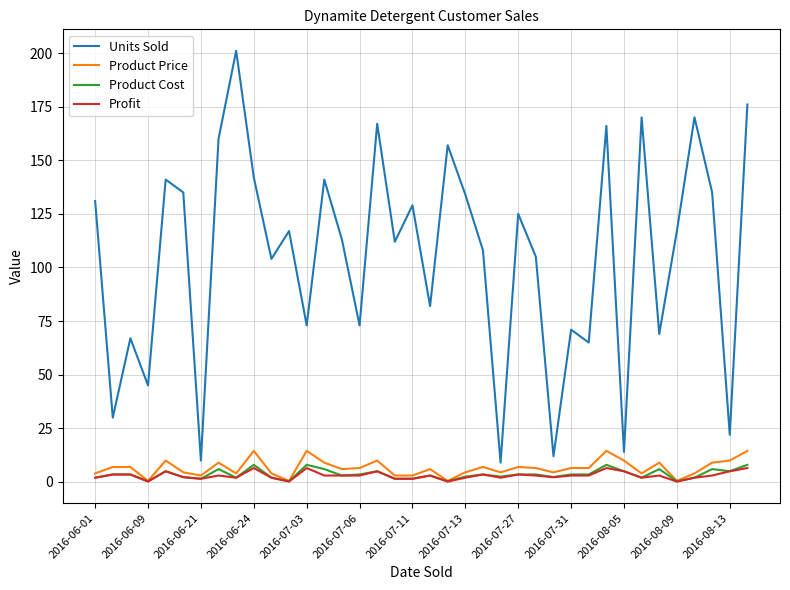

Which series has the largest total across all categories?

Units Sold